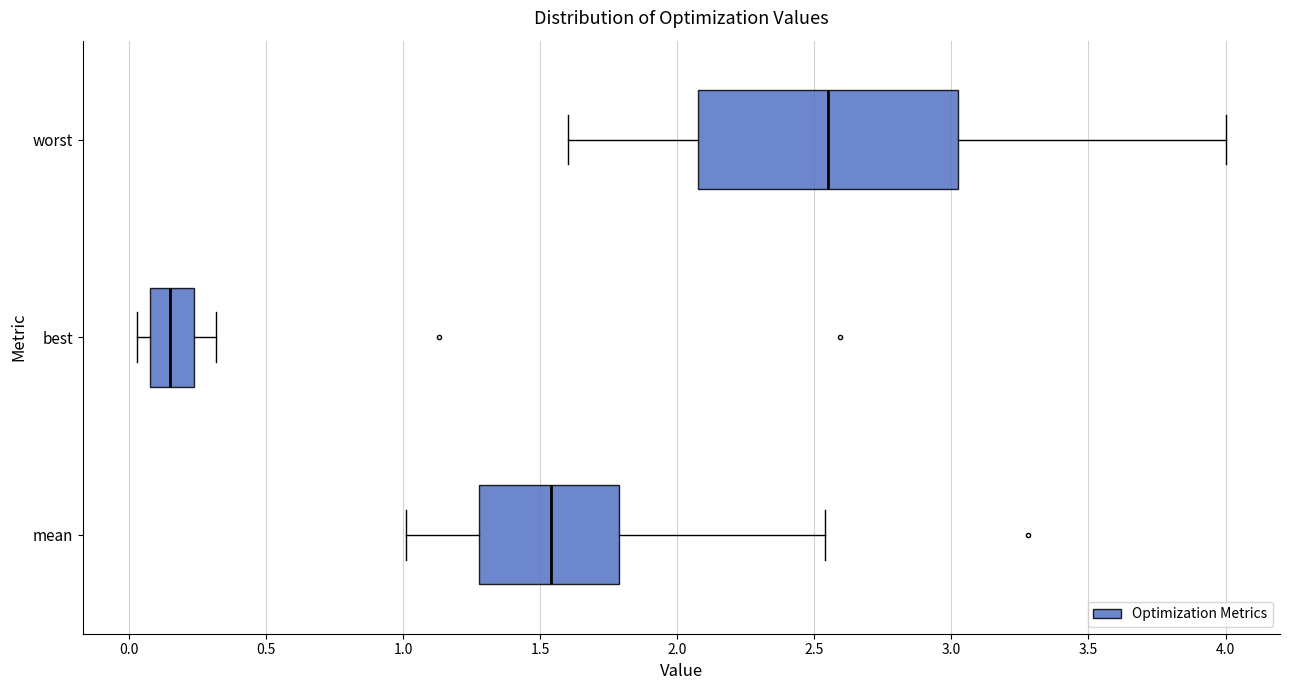

Which box has the furthest to the left median line?

best